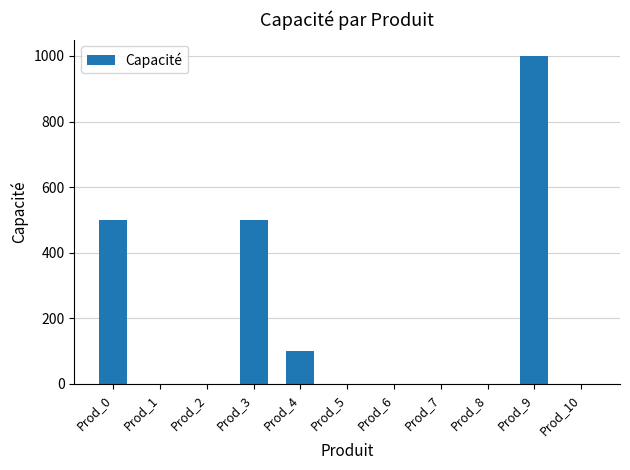

What is the sum of all values?

2100